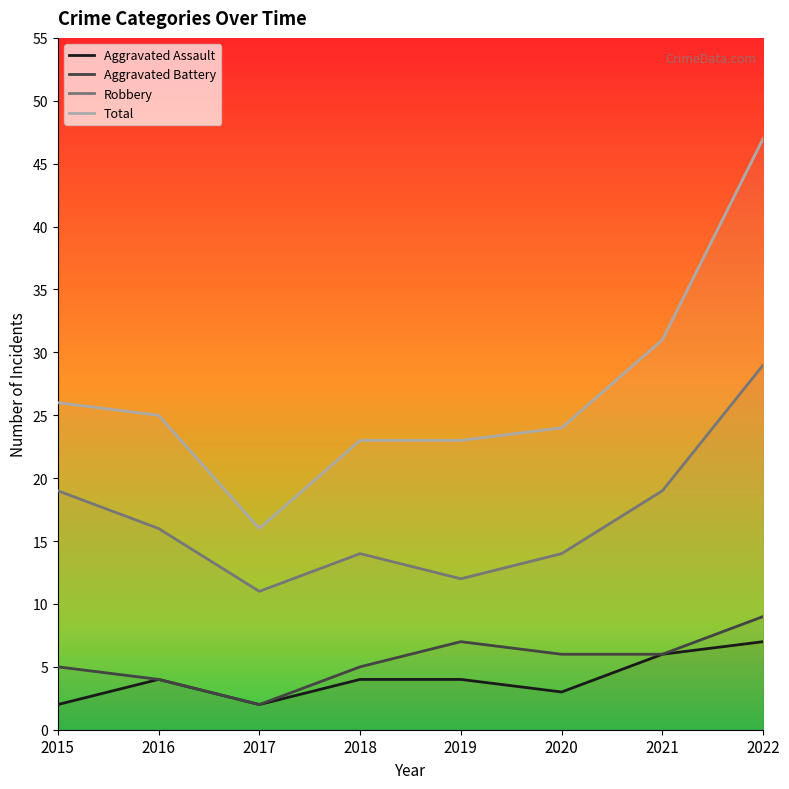

Between 2017 and 2019, which series saw the biggest shift?

Total